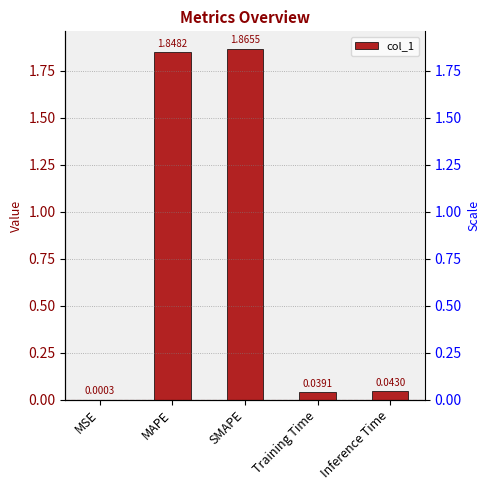

Is it true that the value at Training Time is 0.1?

False